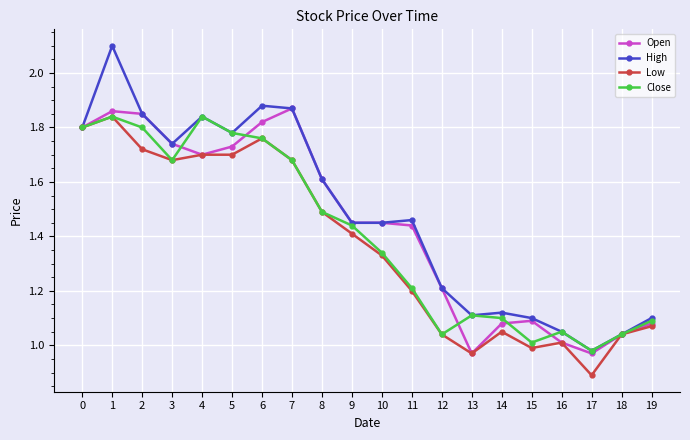

At which label is Open closest to 1?

16